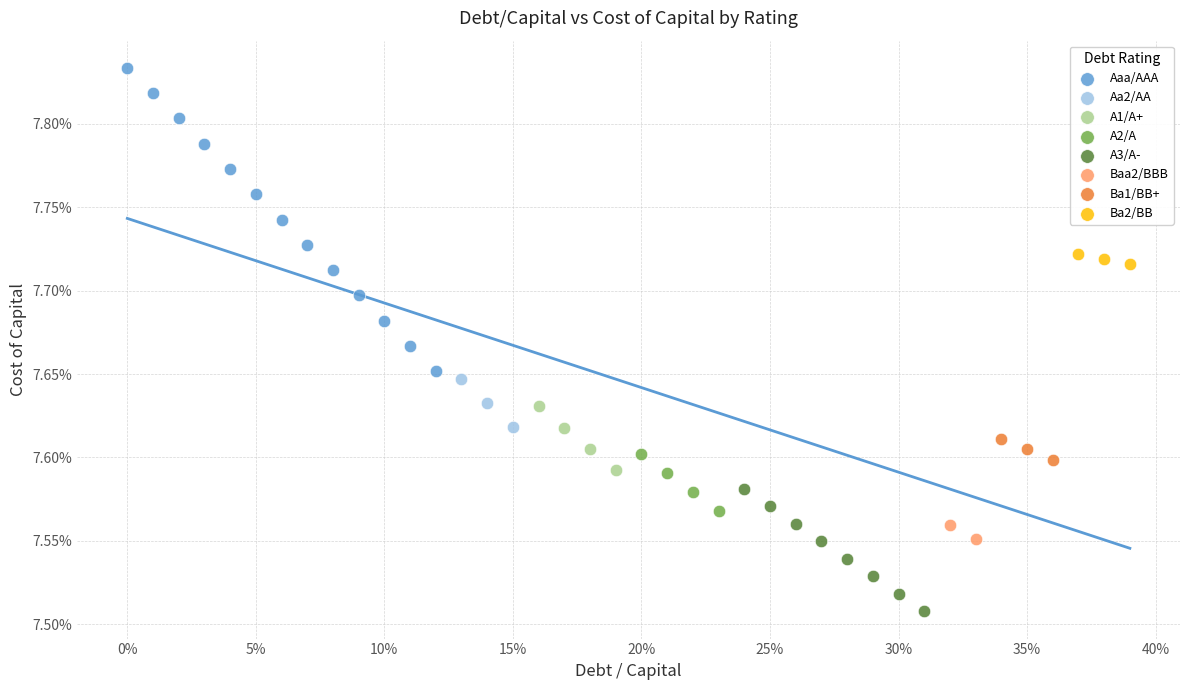

What are all the series names shown in the legend?

Aaa/AAA, Aa2/AA, A1/A+, A2/A, A3/A-, Baa2/BBB, Ba1/BB+, Ba2/BB